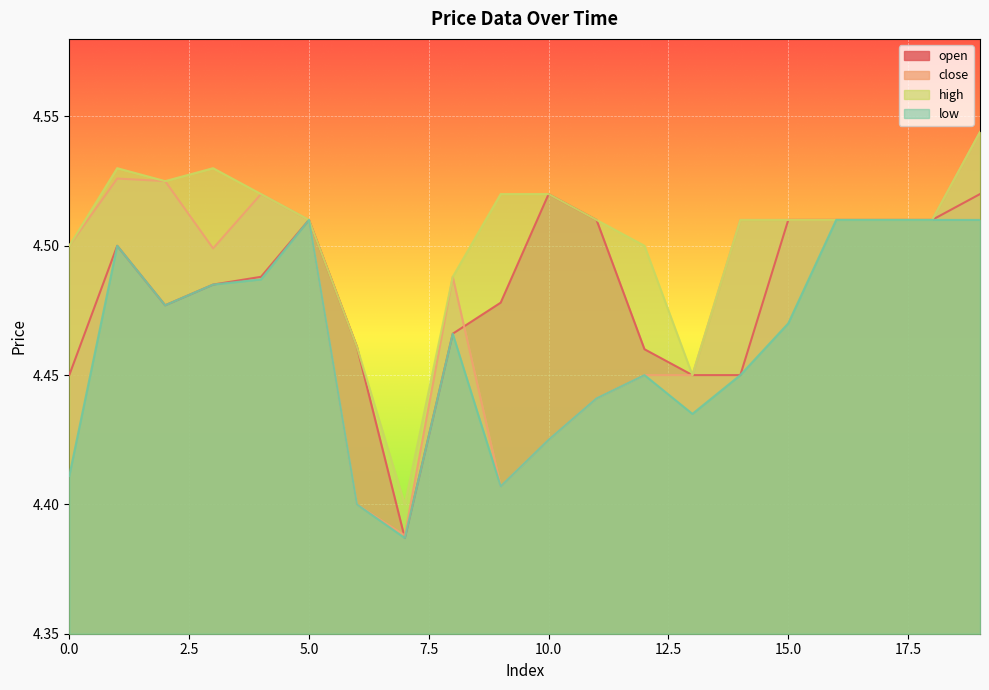

What is the difference between the highest and lowest values at 11?

0.1